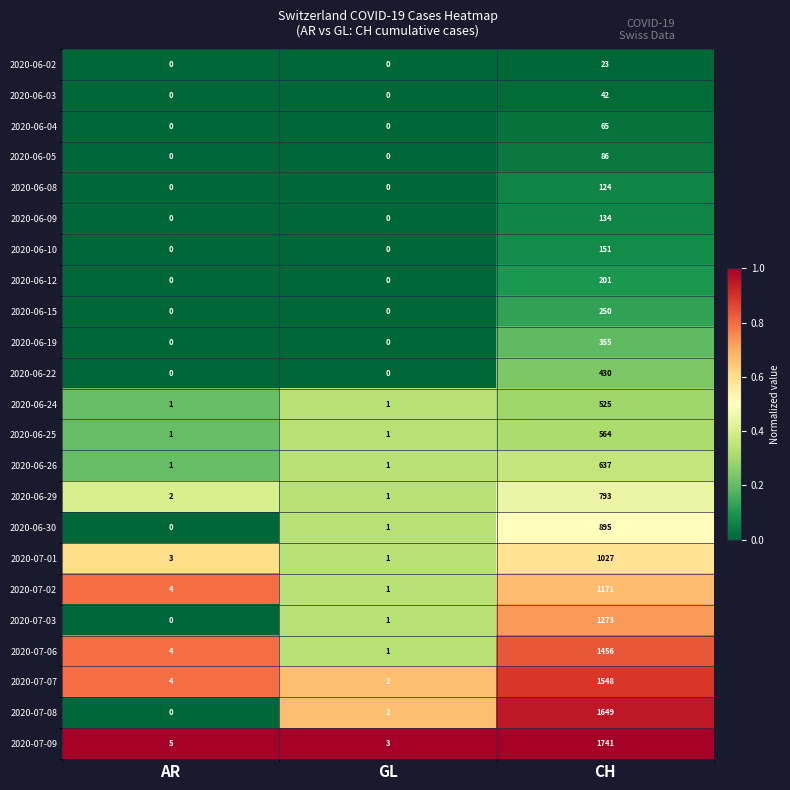

Count the 2020-06-10 values in the range 0 to 151.

3